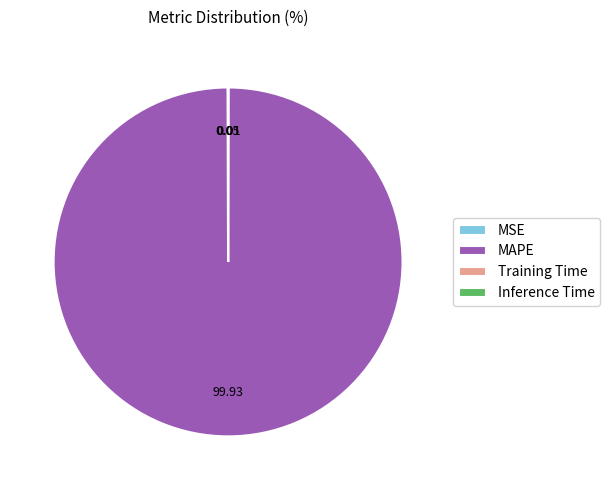

Which category accounts for the majority?

MAPE